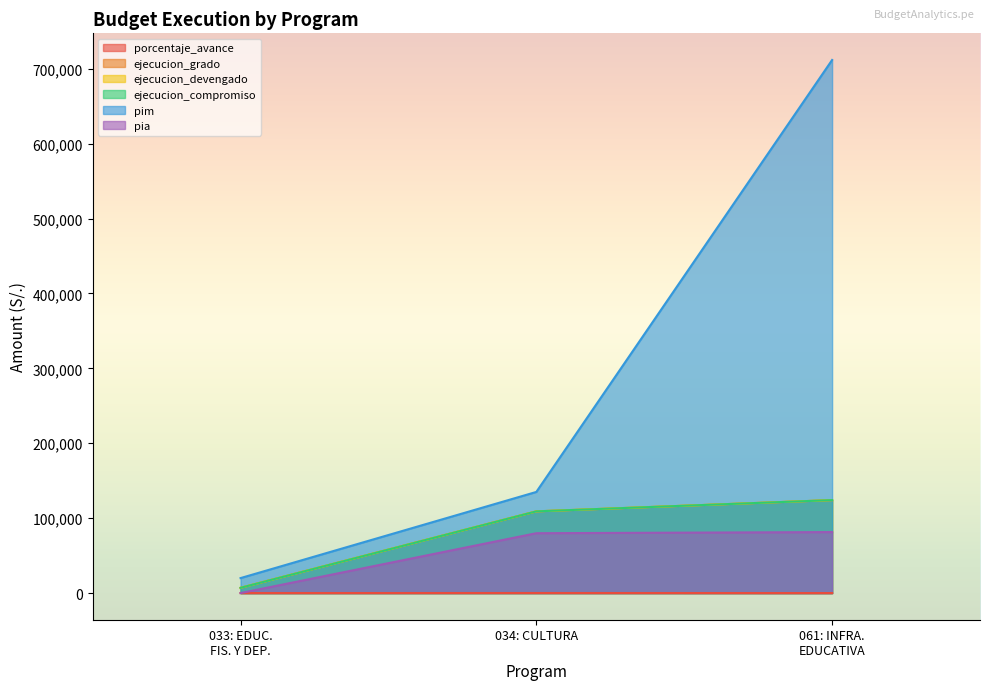

What is the value of the ejecucion_devengado point at the 1st from the left?

6989.0